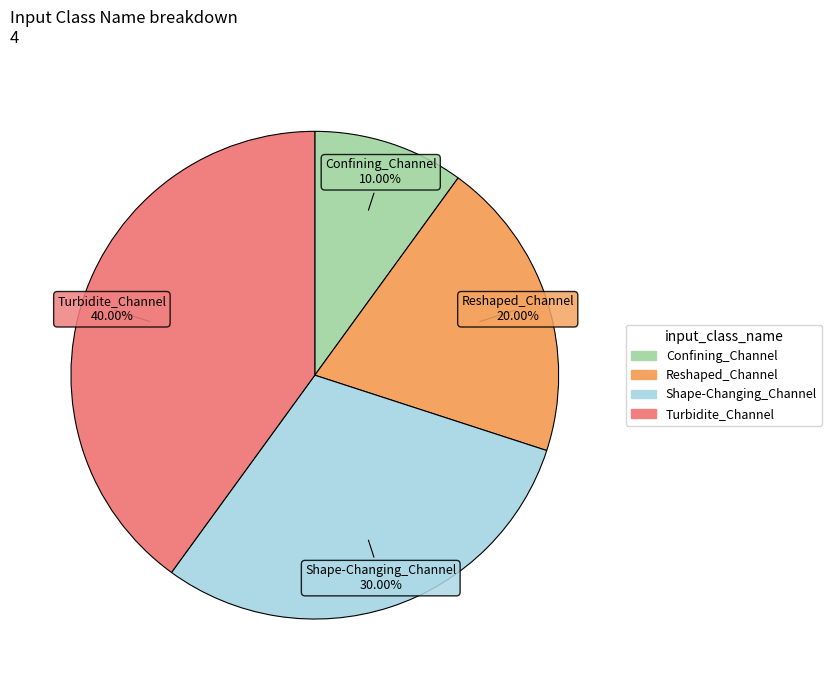

What is the smallest slice in the pie chart?

Confining_Channel